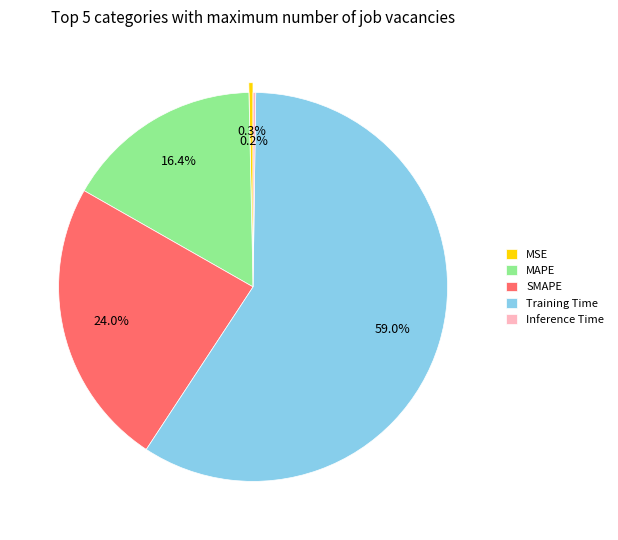

What percentage is the SMAPE slice, to the nearest percent?

24%